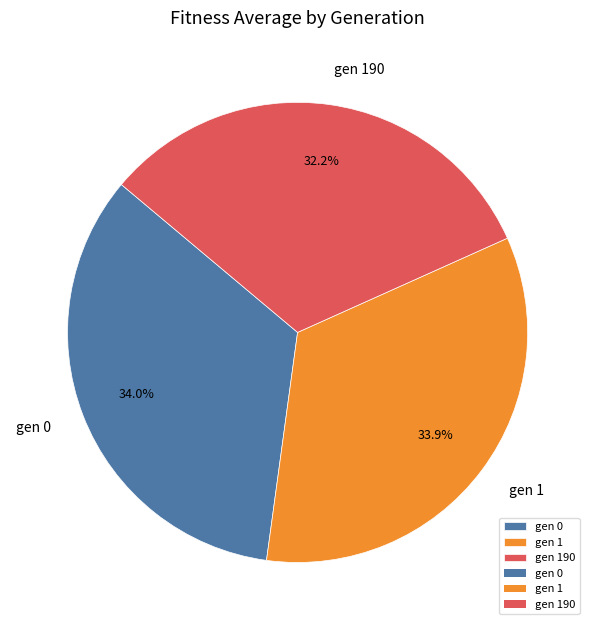

What is the ratio of the value at gen 1 to the value at gen 0?

1.0